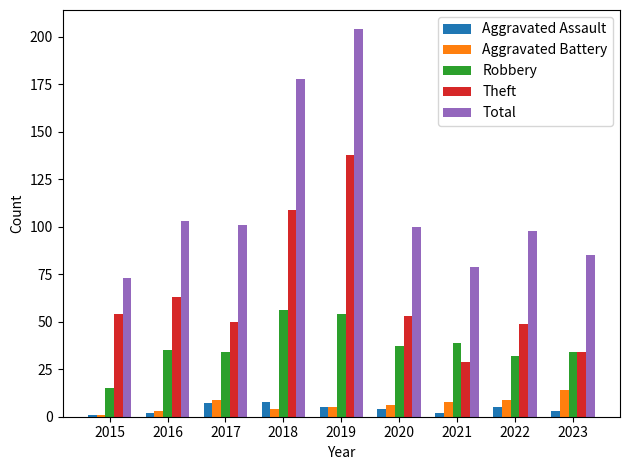

What is the smallest value displayed?

1